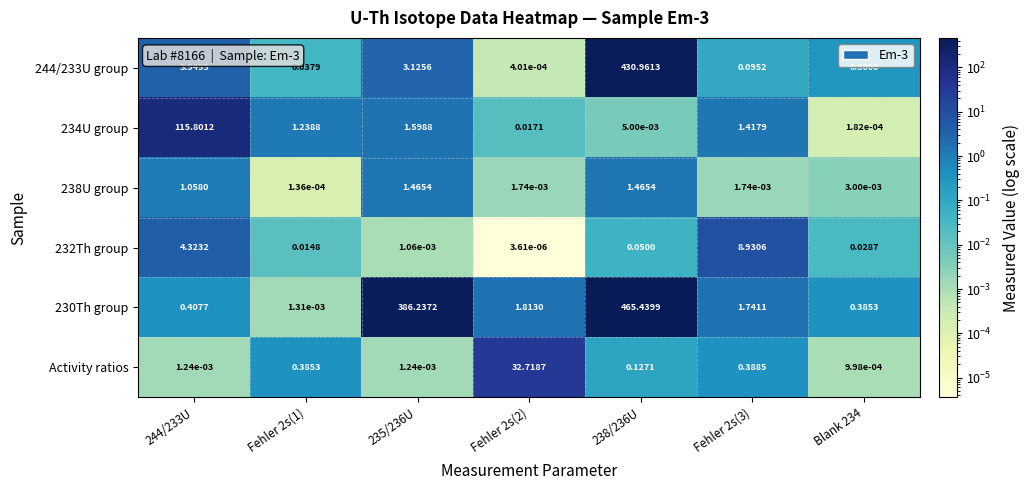

Is the value of 244/233U group at 238/236U greater than the value of 232Th group at Blank 234?

Yes